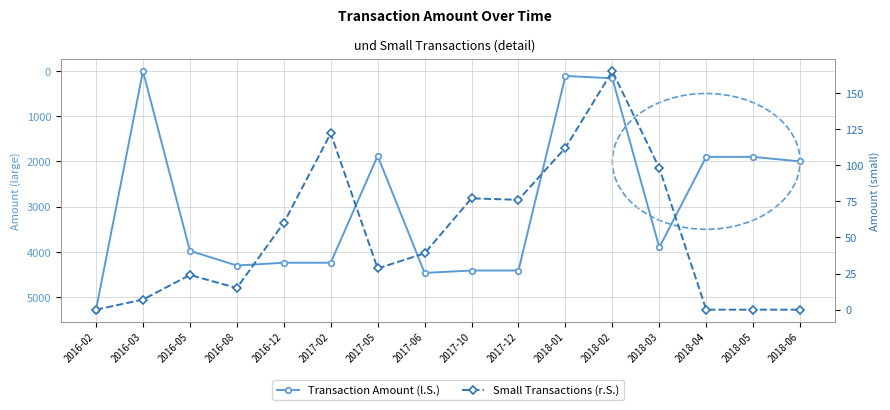

What position from the right is 2018-06?

1